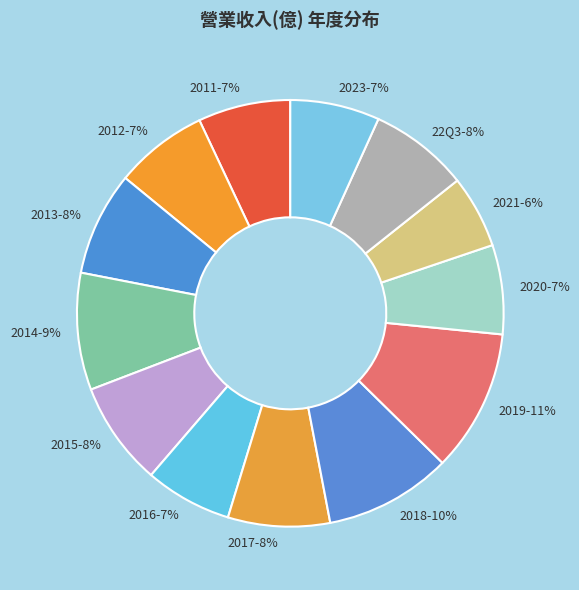

What is the largest slice in the pie chart?

2019